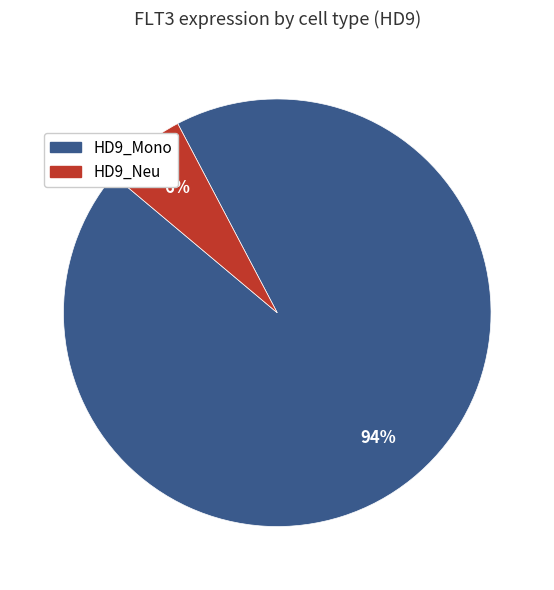

Rank the categories by value from highest to lowest.

HD9_Mono, HD9_Neu